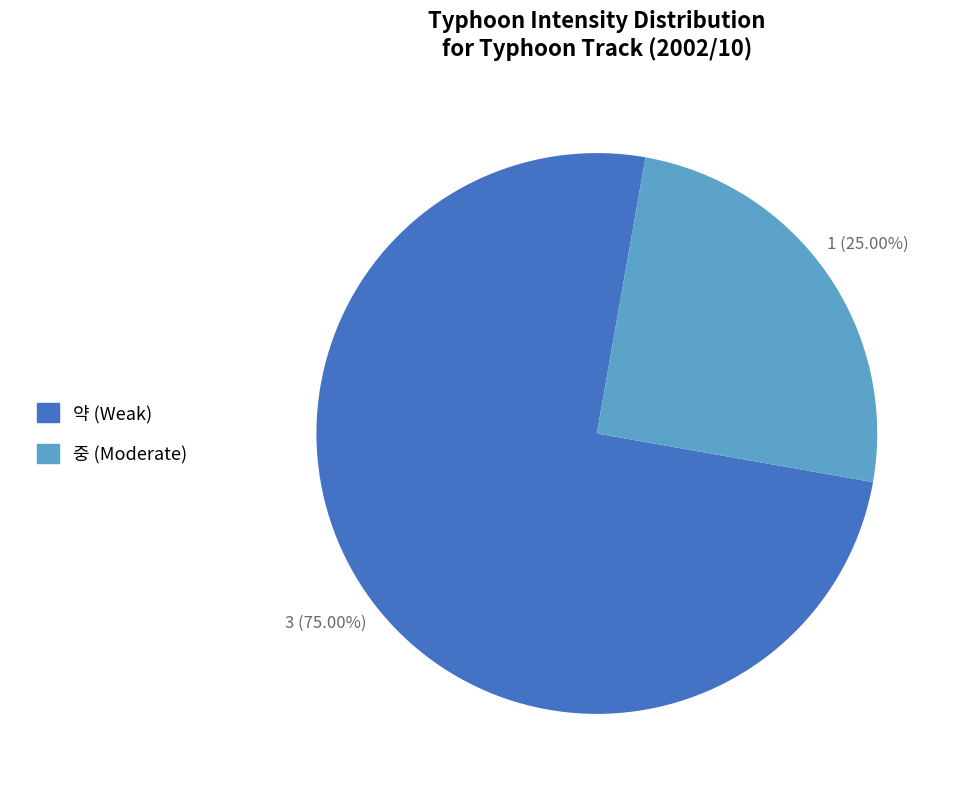

What is the smallest slice in the pie chart?

중